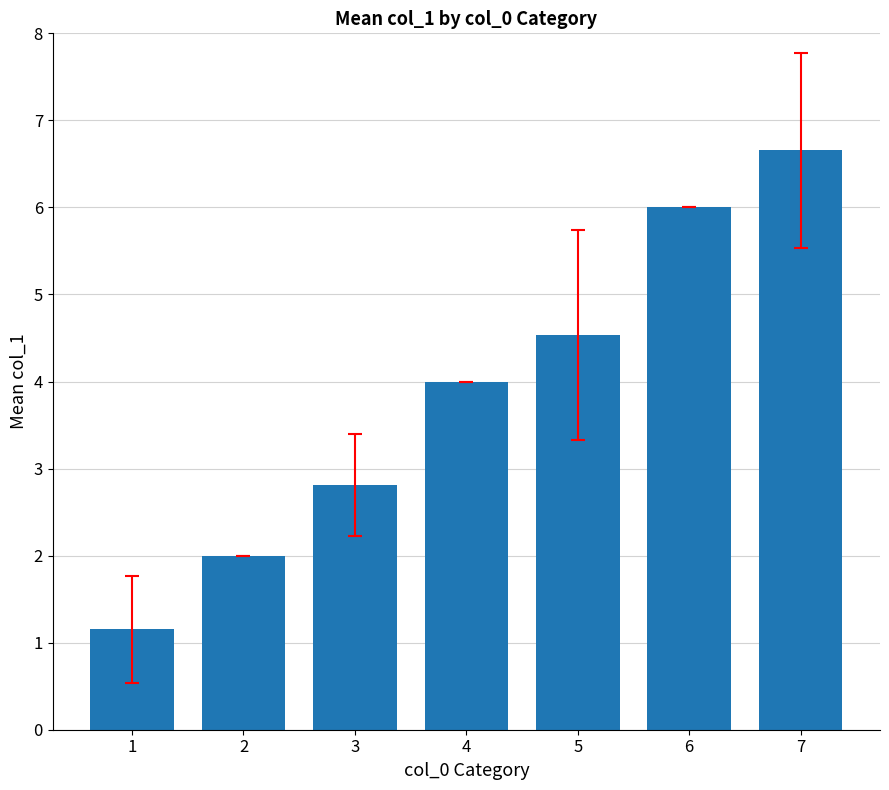

Rank the categories by value from lowest to highest.

1, 2, 3, 4, 5, 6, 7